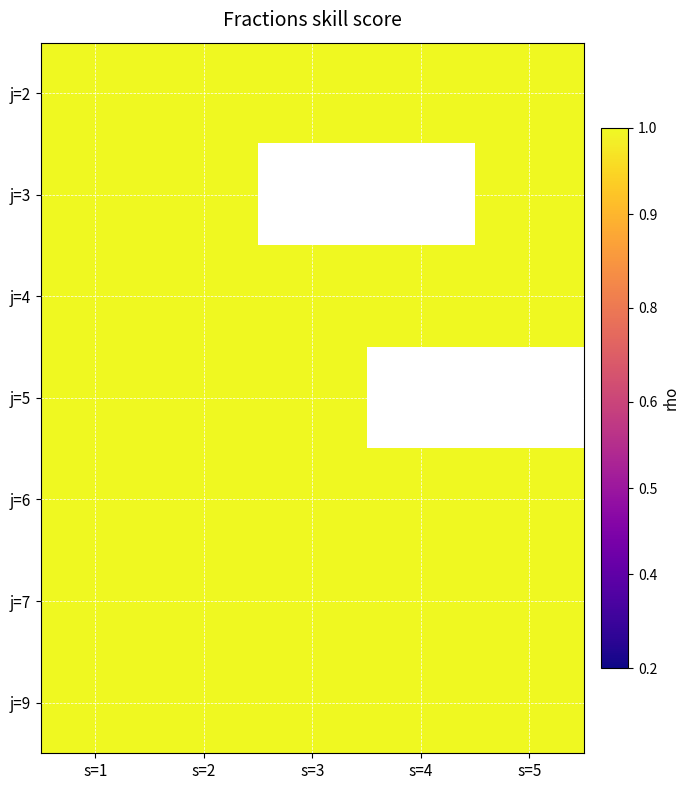

Between 1 and 2, which series saw the biggest shift?

2